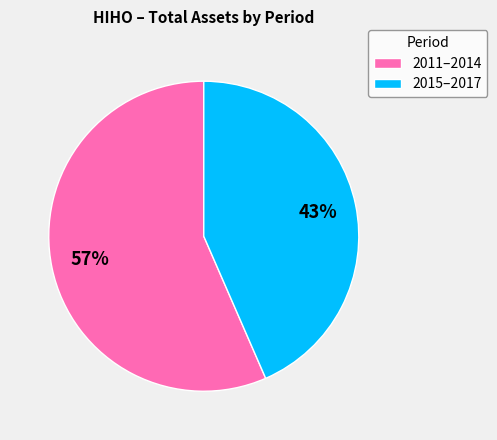

Between 2015–2017 and 2011–2014, which is larger?

2011–2014